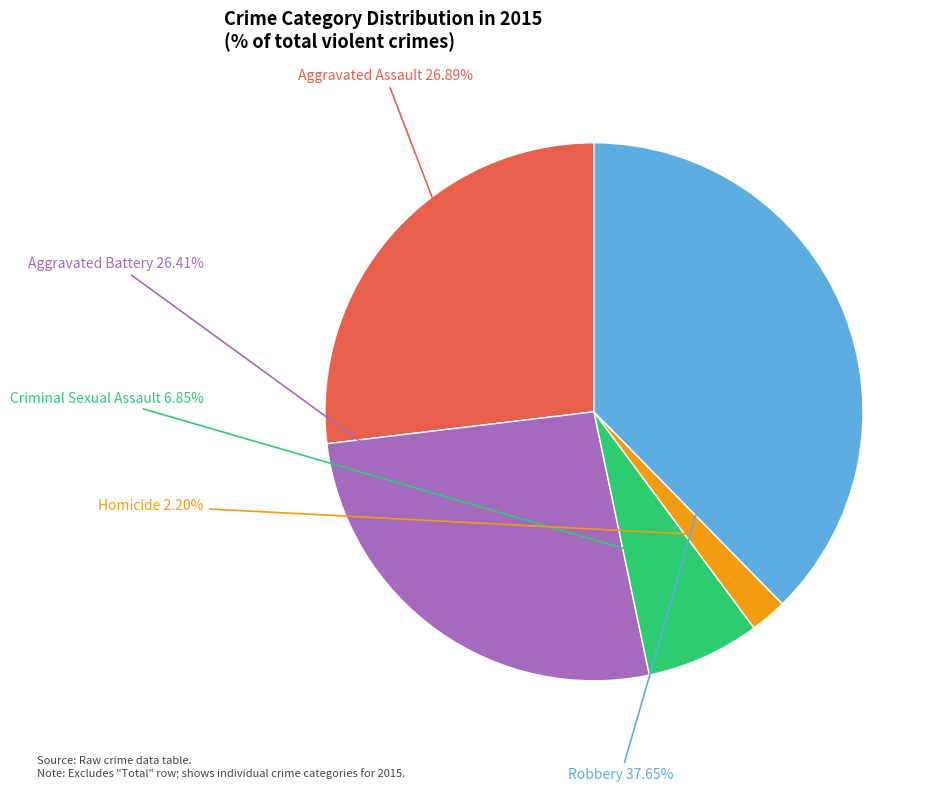

What is the ratio of the value at Robbery to the value at Aggravated Battery?

1.4